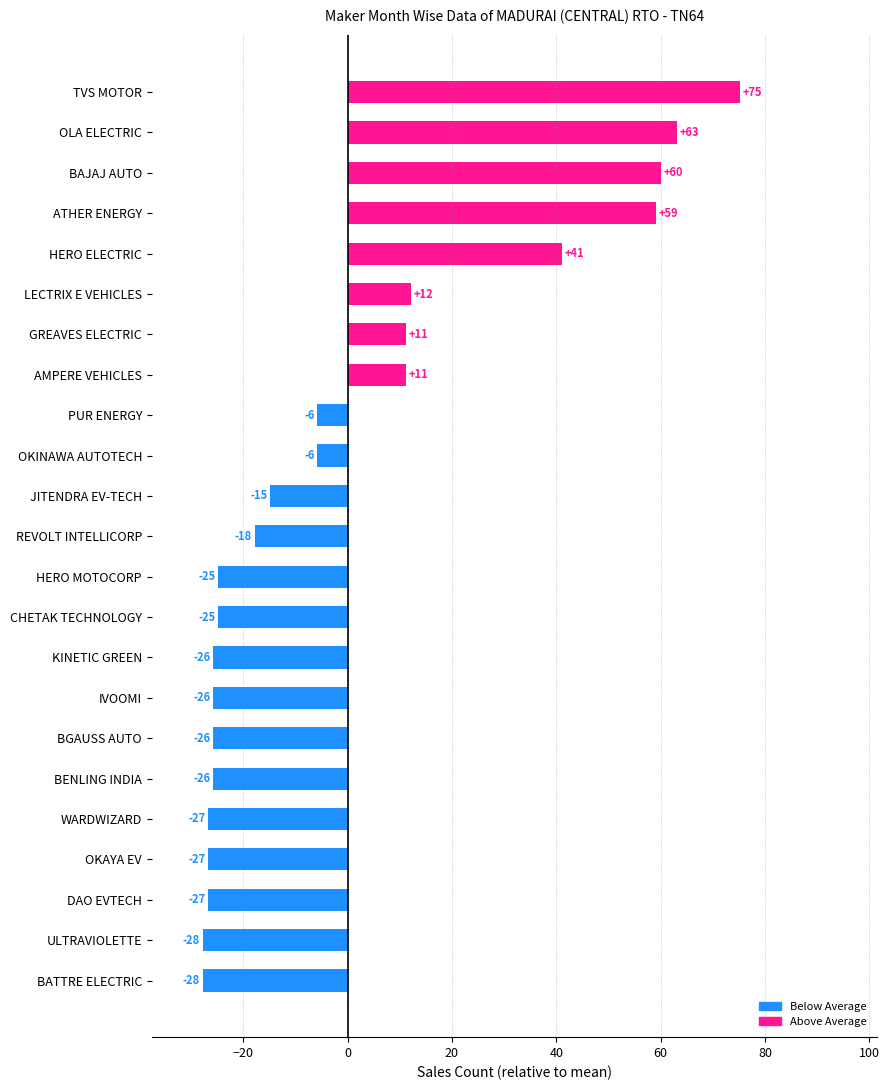

Does the chart contain any negative values?

Yes